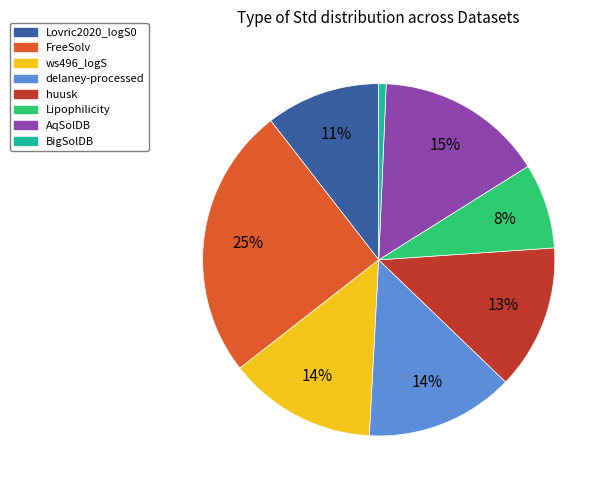

Is BigSolDB the majority of the pie?

No